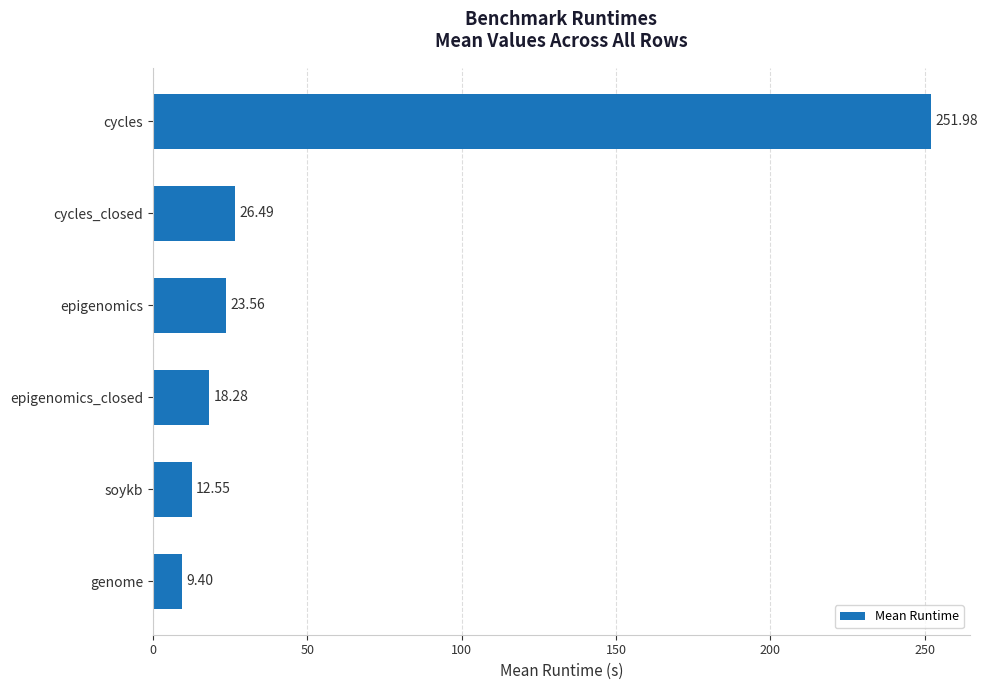

What is the change in value from soykb to epigenomics?

+11.0